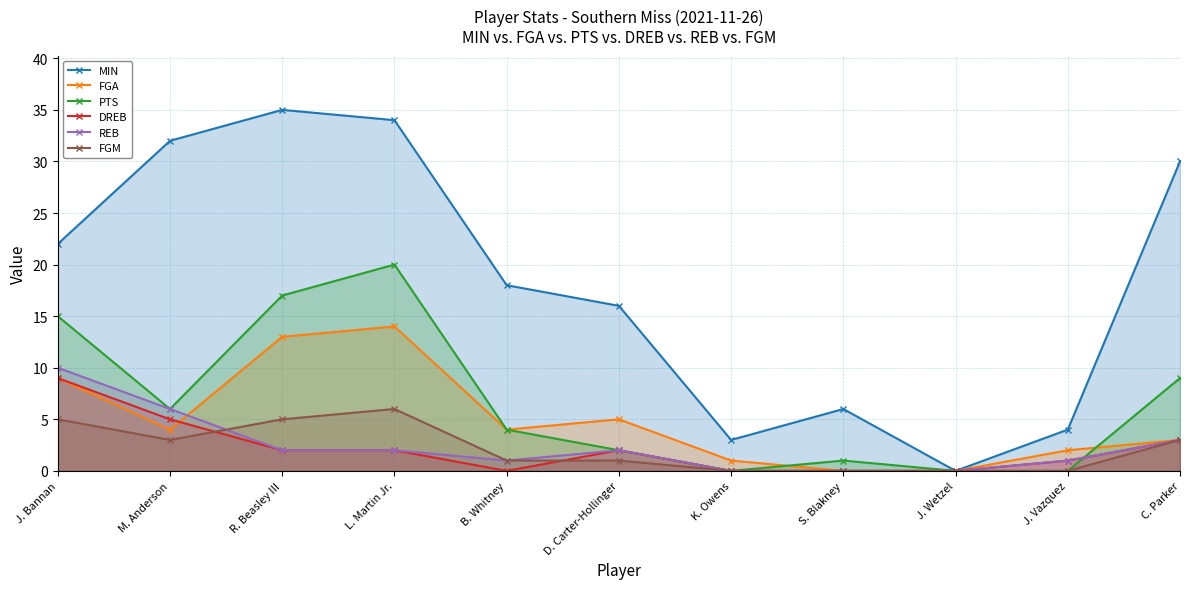

Rank the categories by PTS value from lowest to highest.

K. Owens, J. Wetzel, J. Vazquez, S. Blakney, D. Carter-Hollinger, B. Whitney, M. Anderson, C. Parker, J. Bannan, R. Beasley III, L. Martin Jr.